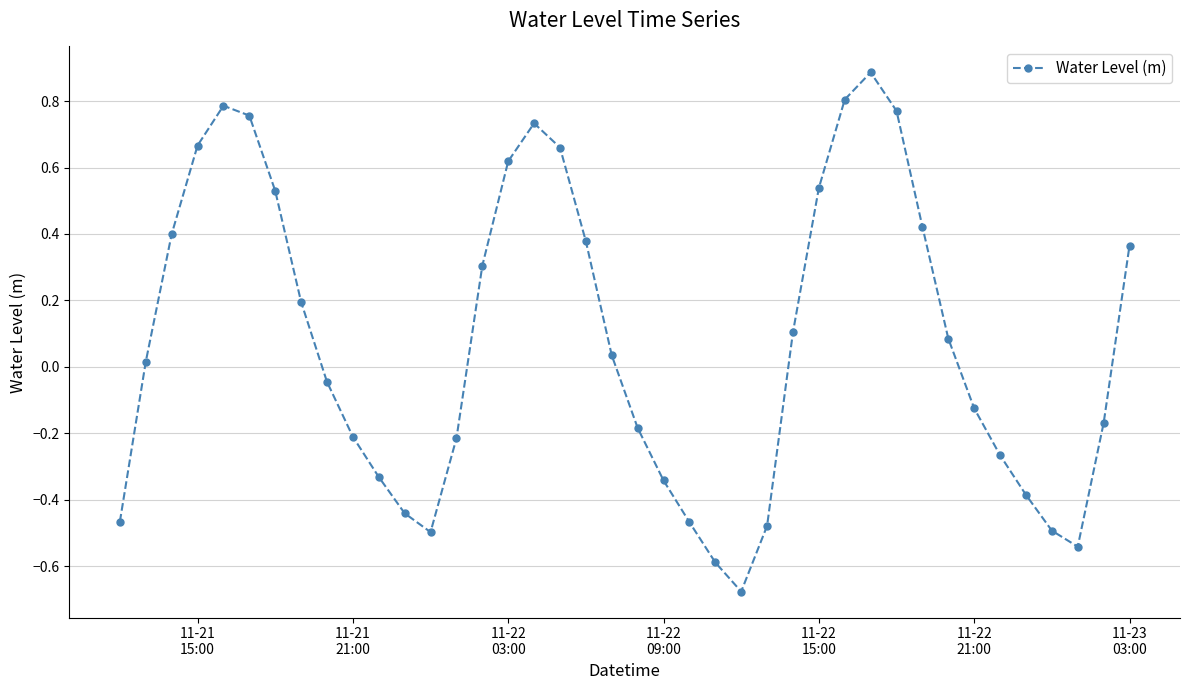

How many categories are shown in the chart?

40